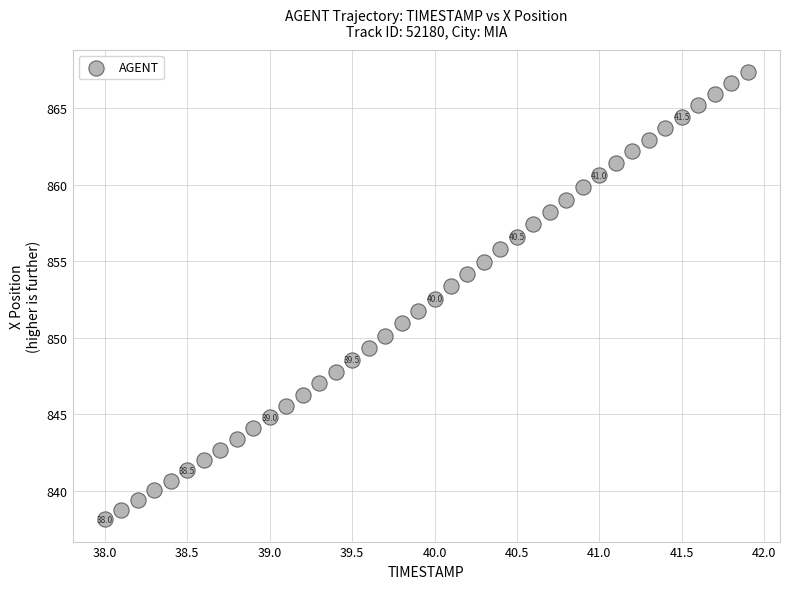

What is the range of Y values (max minus min)?

29.2